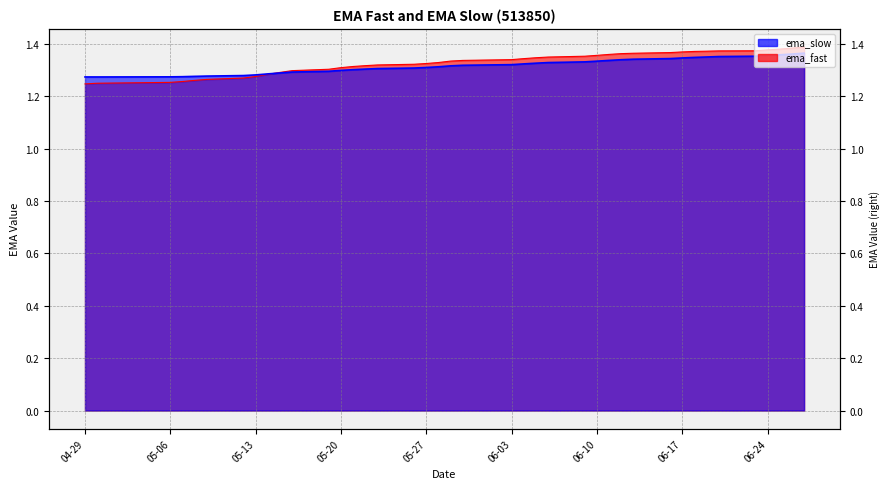

What is the smallest value displayed?

1.3